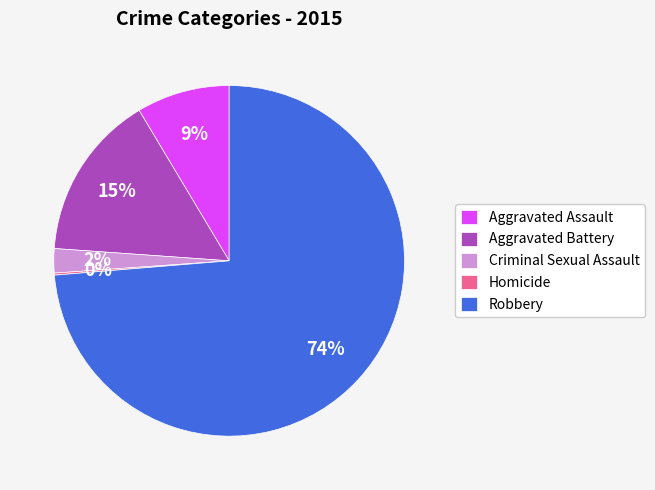

Do Aggravated Battery and Aggravated Assault together represent more than half of the pie?

No